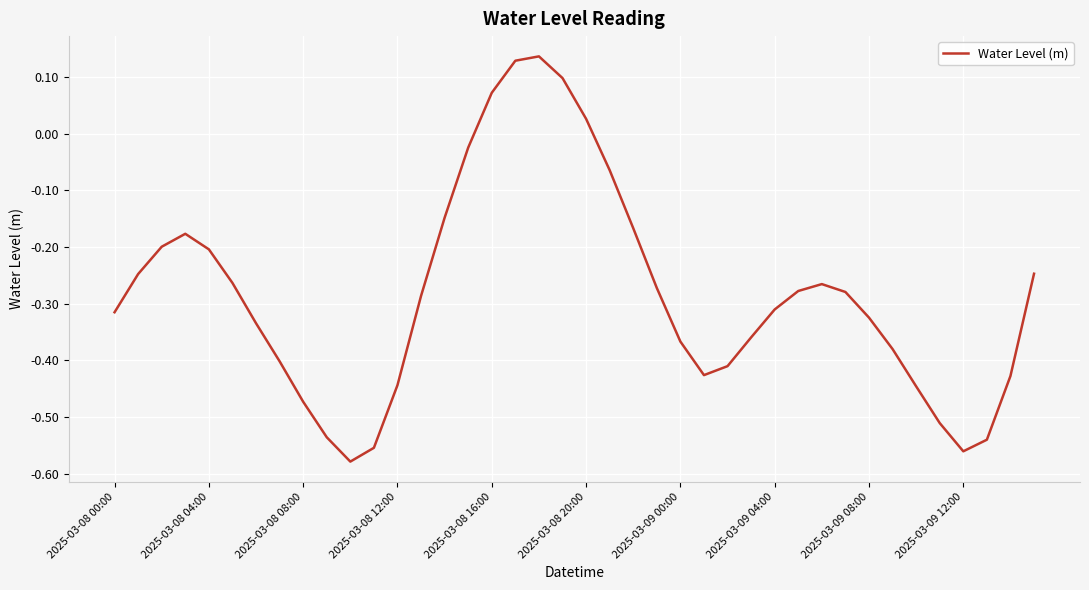

What is the difference between the maximum and minimum values?

0.7